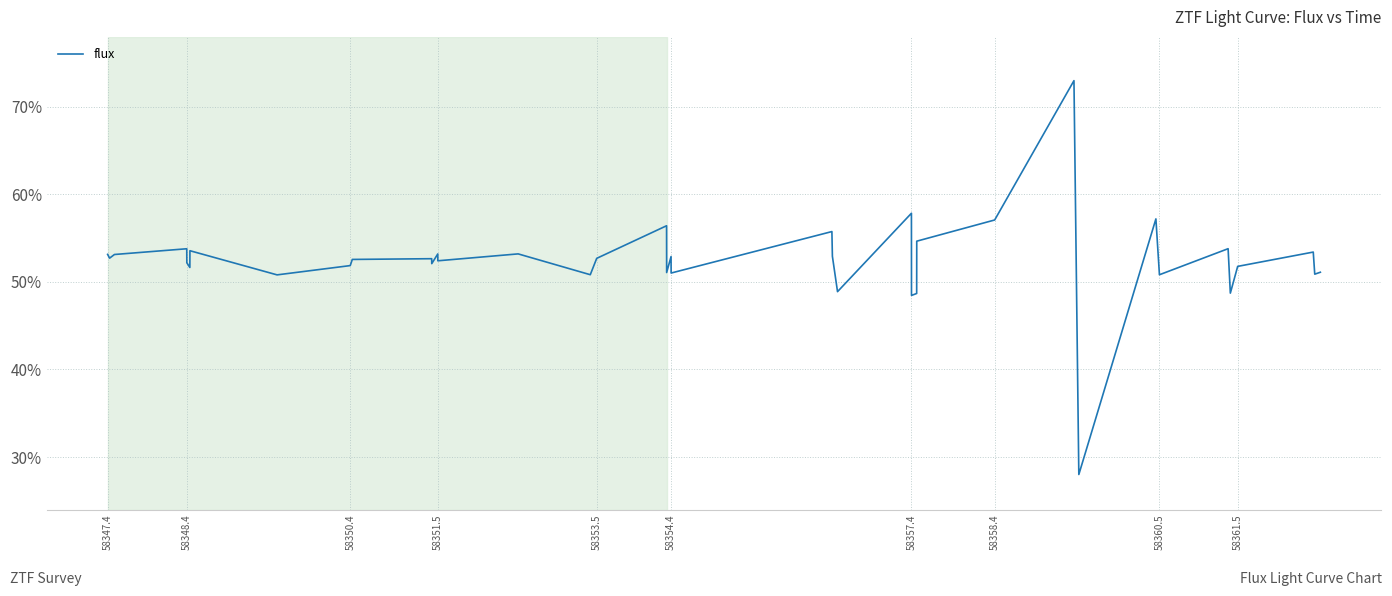

What is the minimum value shown in the chart?

28.0